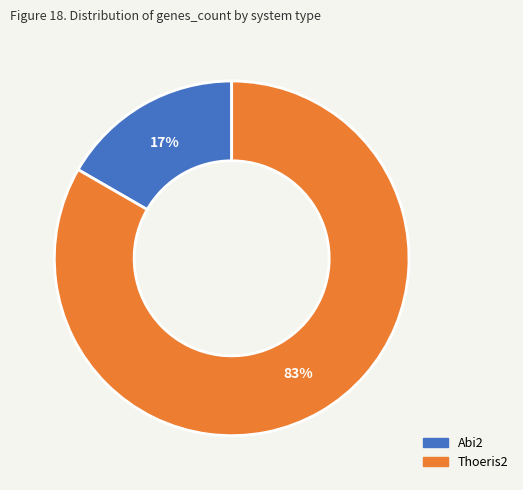

To the nearest percent, what is the combined percentage of Abi2 and Thoeris2?

100%